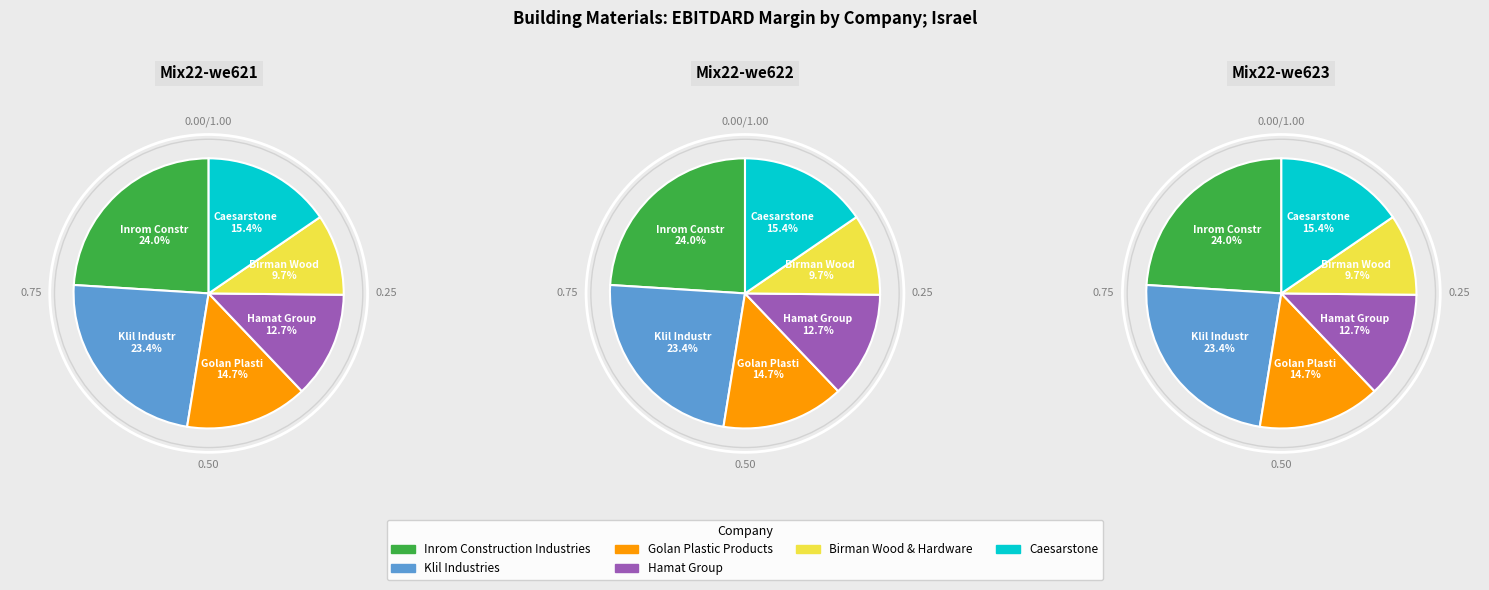

Does any single category account for the majority?

No